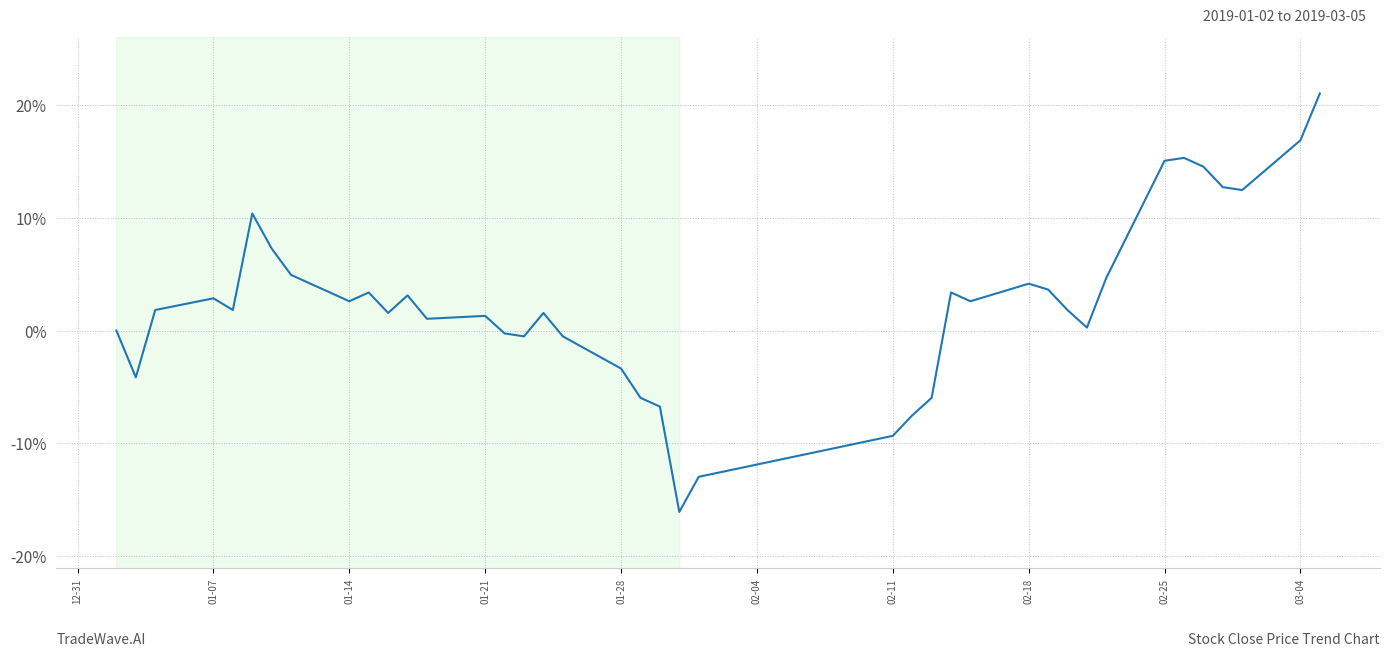

What is the difference between the maximum and minimum values?

37.1